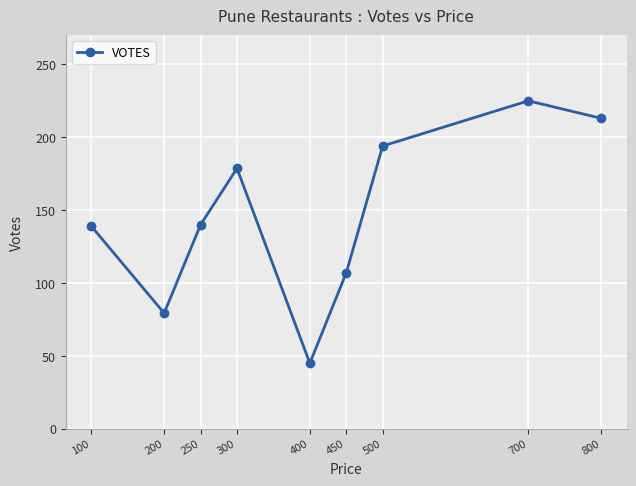

At which category does the chart reach its peak across all series?

700